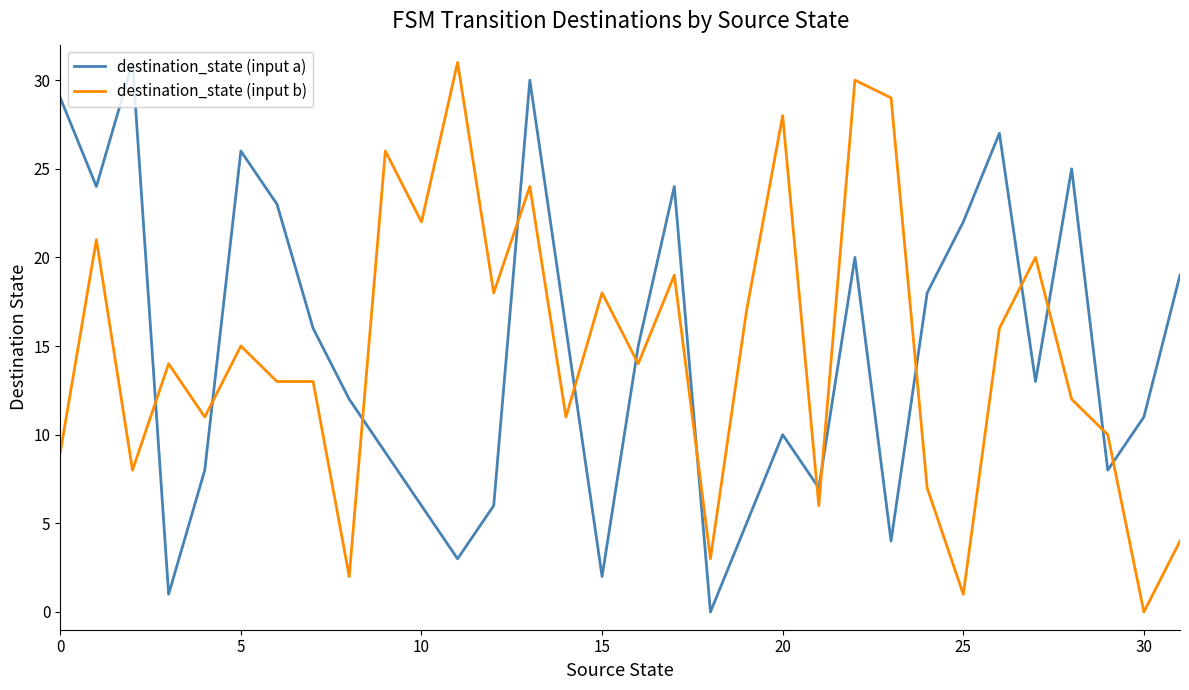

True or false: destination_state (input b) and destination_state (input a) intersect in this chart.

True